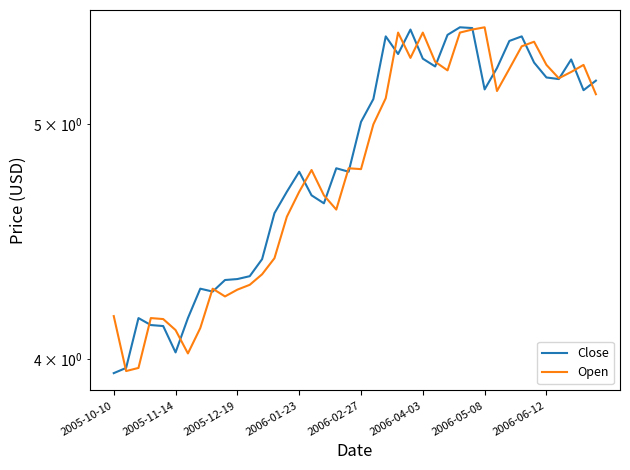

What is the maximum value for Close?

5.5